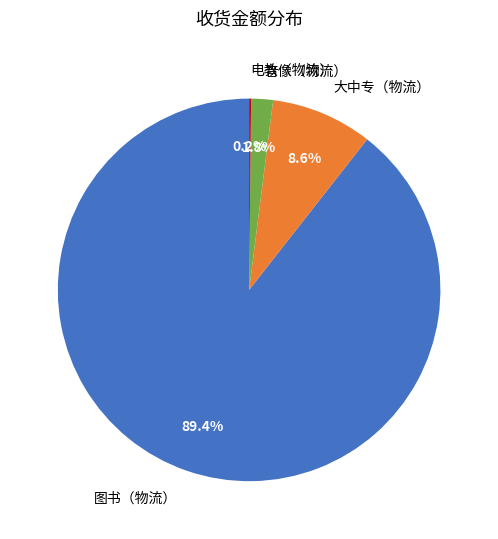

Which category has the biggest portion of the pie?

图书（物流）